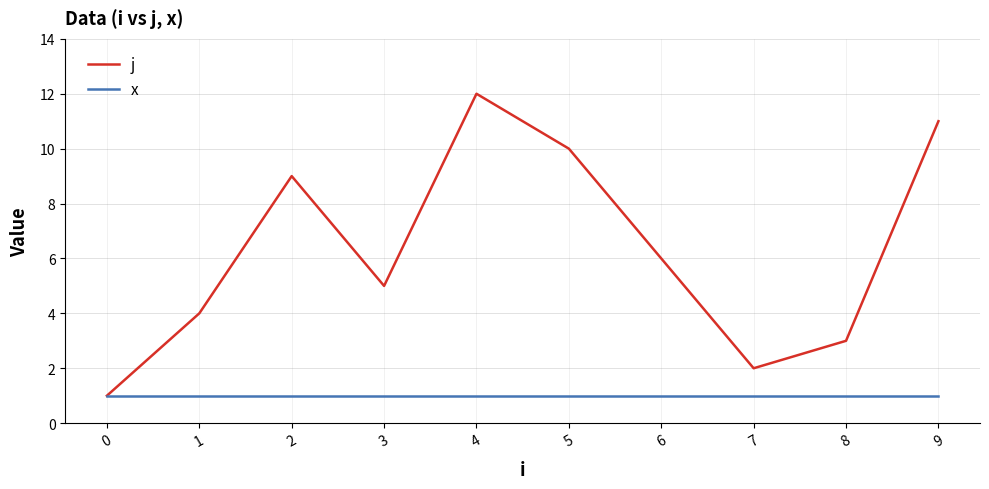

Does the chart display data point markers on the line(s)?

No